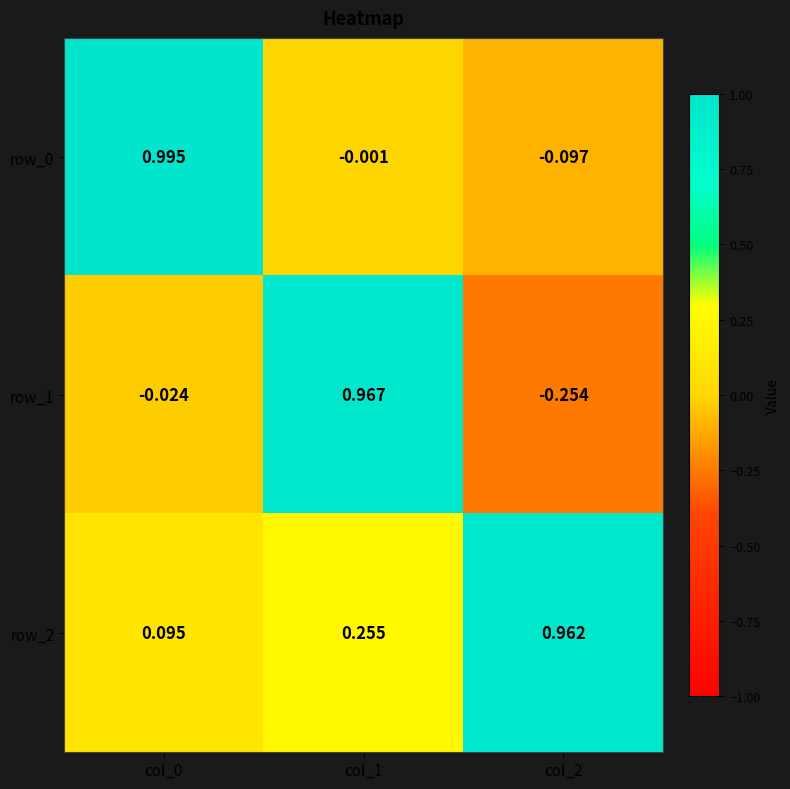

Is the value of row_2 at col_1 greater than the value of row_0 at col_1?

Yes